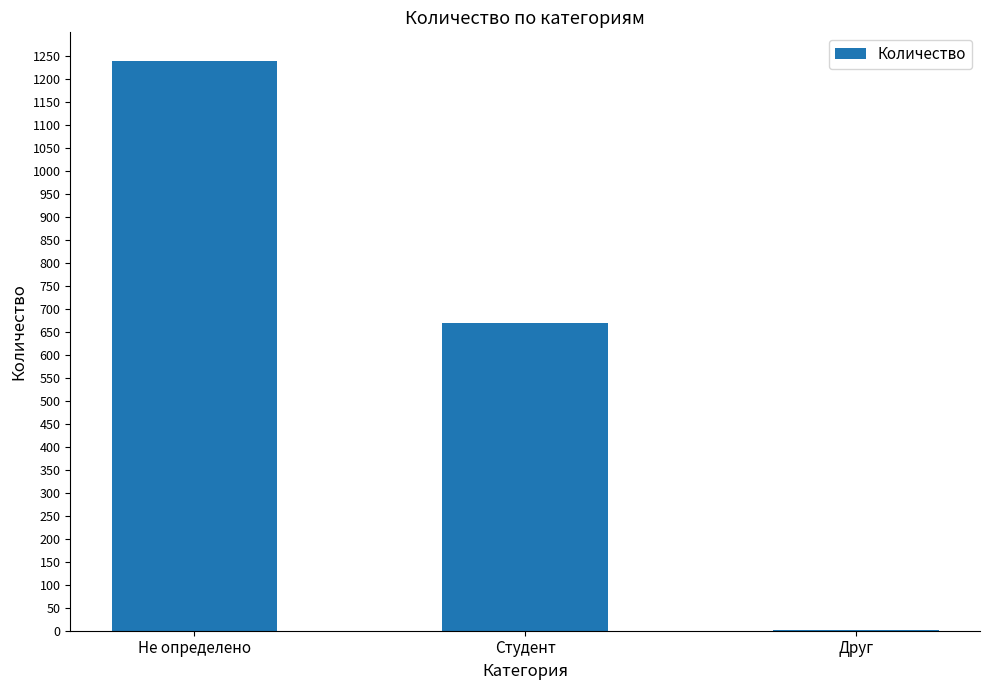

Is it true that the value at Друг is 1?

True